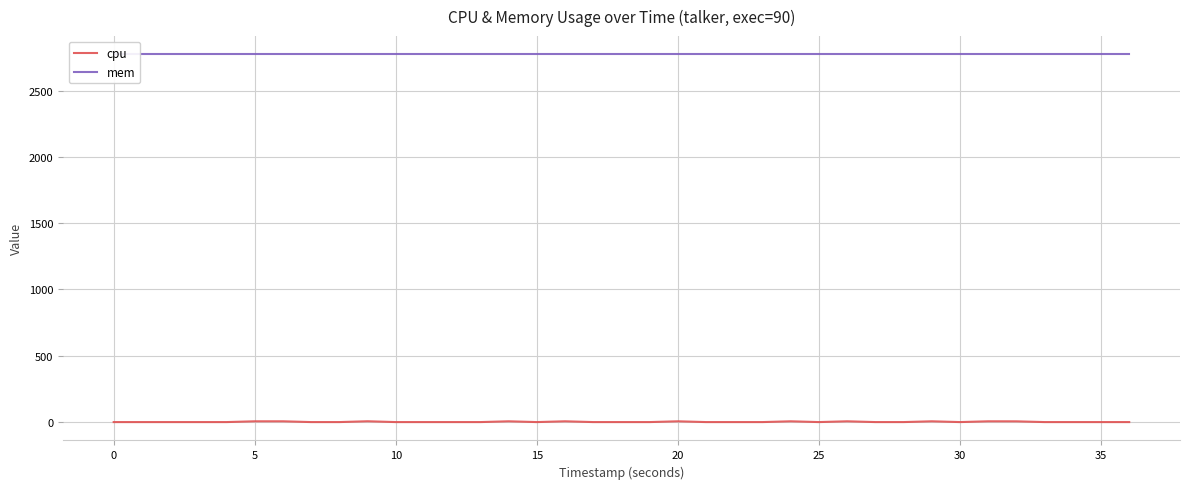

True or false: mem and cpu cross at least once.

False